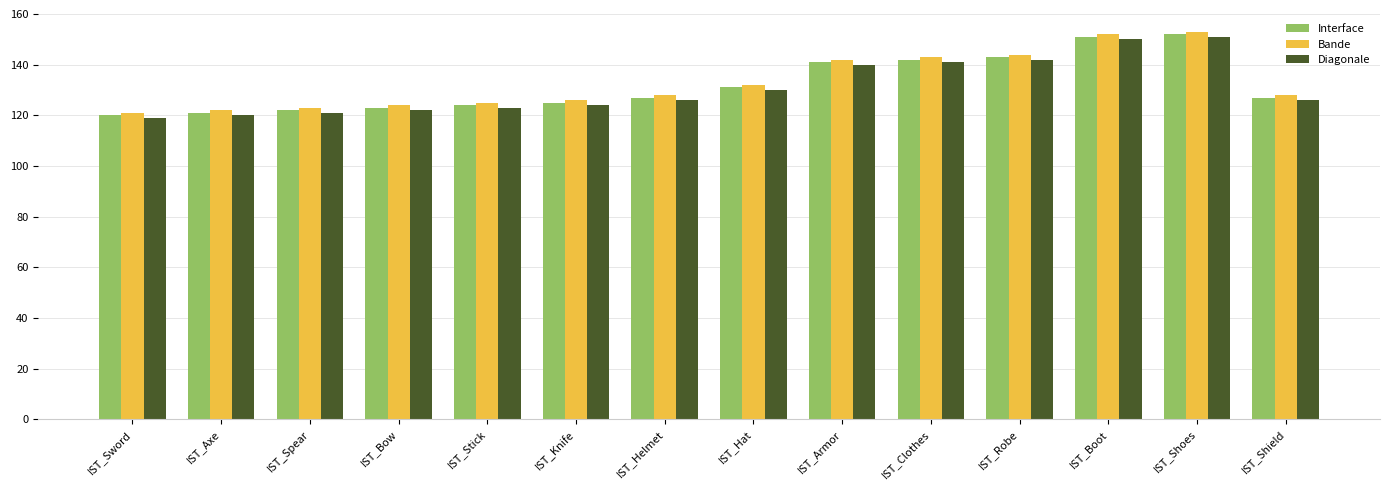

What is the total value across all series at IST_Shoes?

456